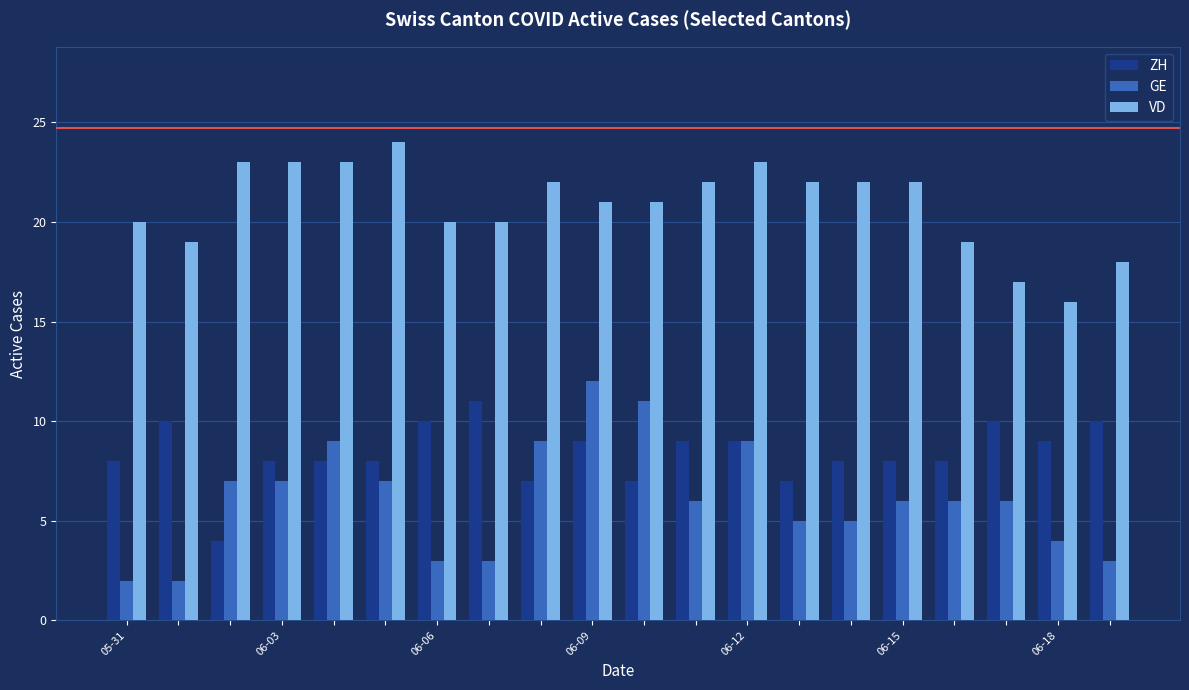

What is the lowest value of the ZH series?

4